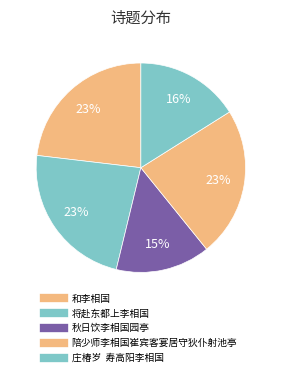

Does any single category account for the majority?

No